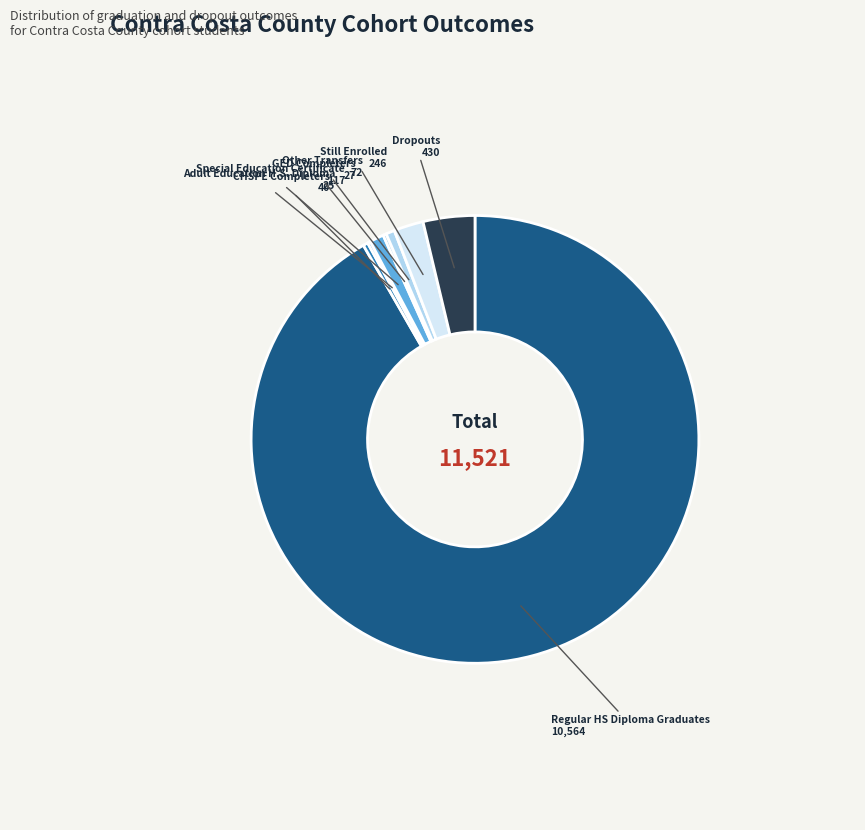

Is it true that Other Transfers is 1% of the pie?

True